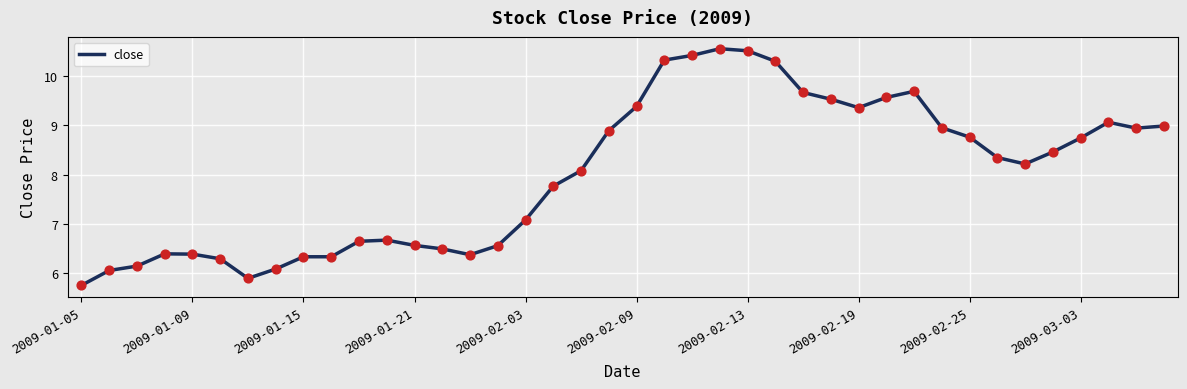

What is the minimum value shown in the chart?

5.8